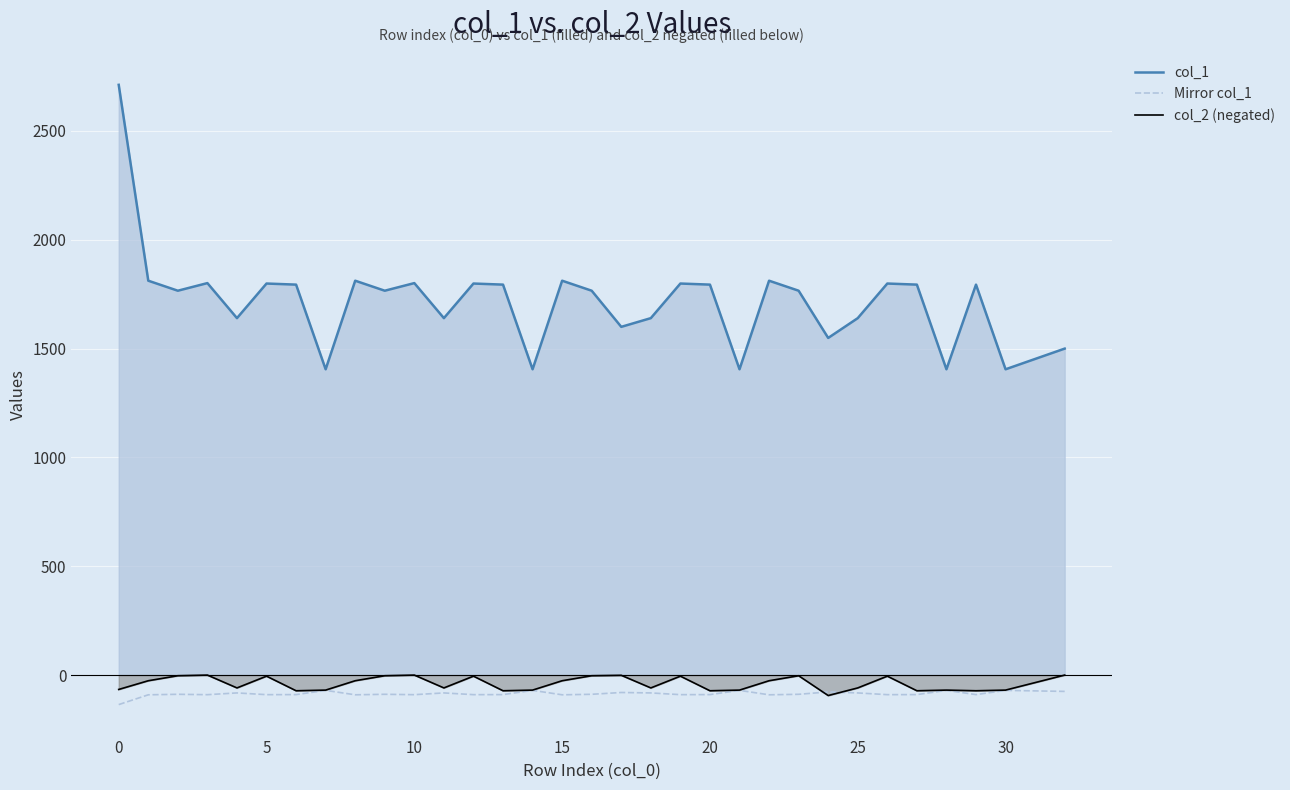

At which category is the sum across all series the highest?

0